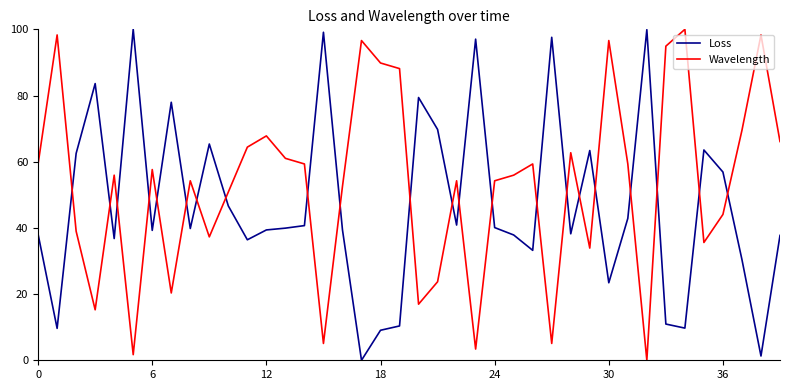

What is the greatest value displayed?

100.0